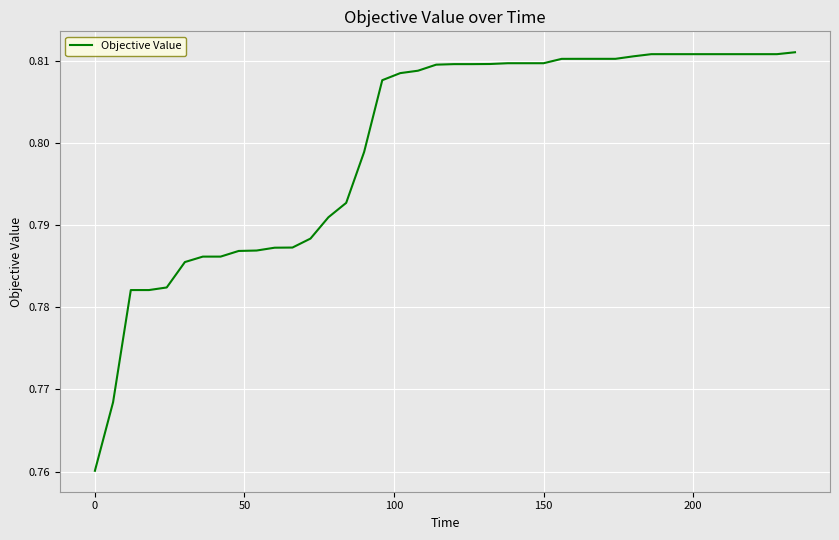

What is the greatest value displayed?

0.8